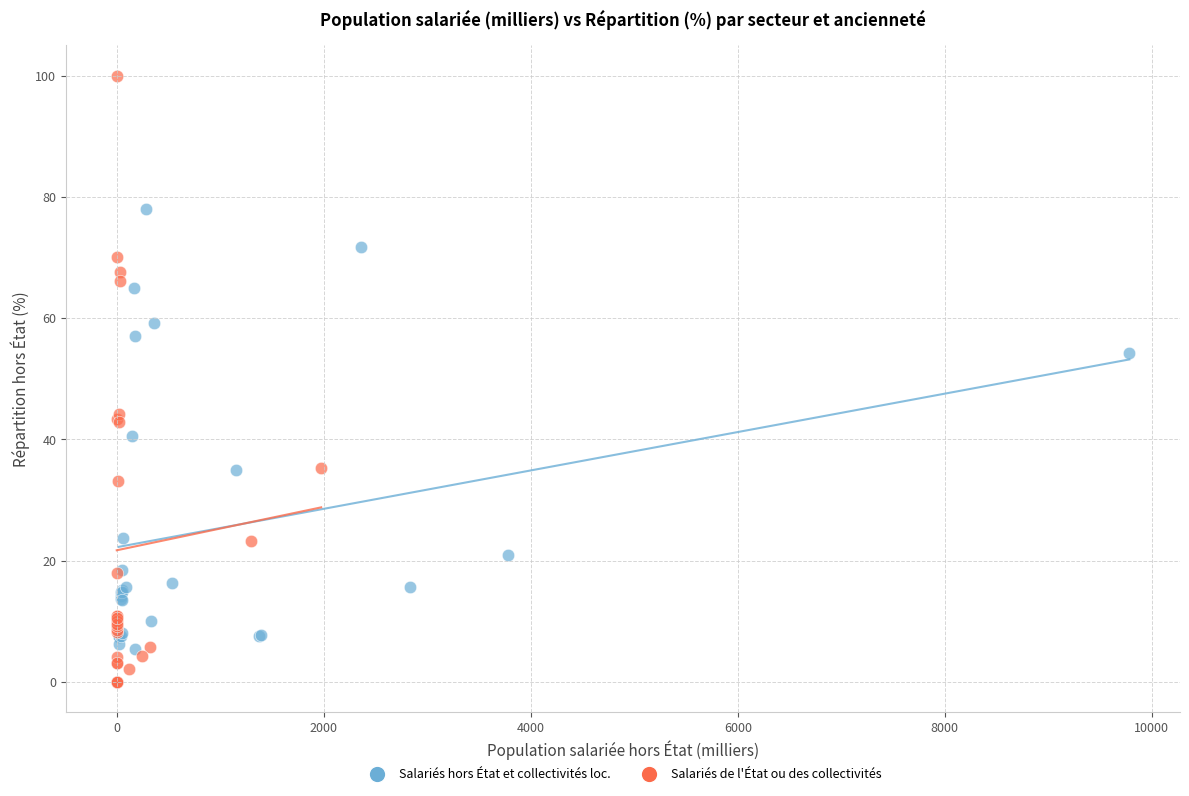

What are all the series names shown in the legend?

Salariés hors État et collectivités loc., Salariés de l'État ou des collectivités